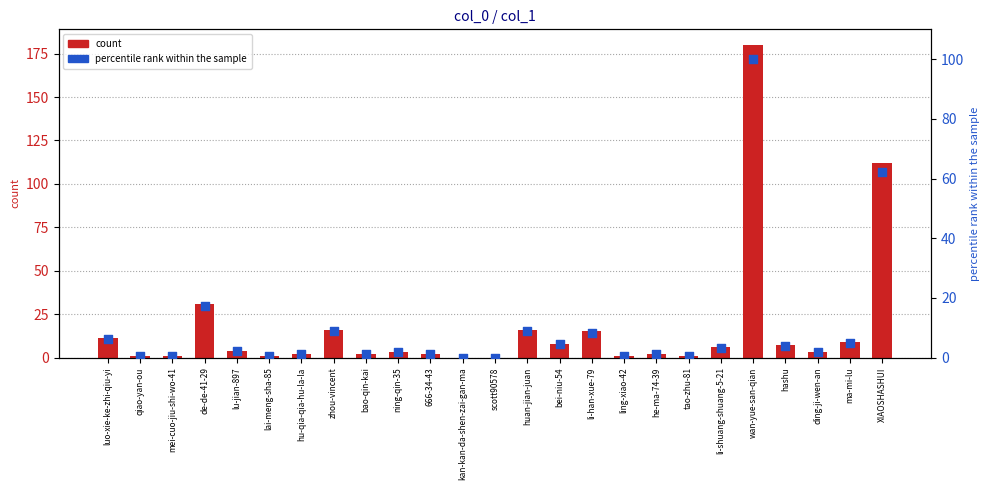

Which series has the widest spread of Y values?

count